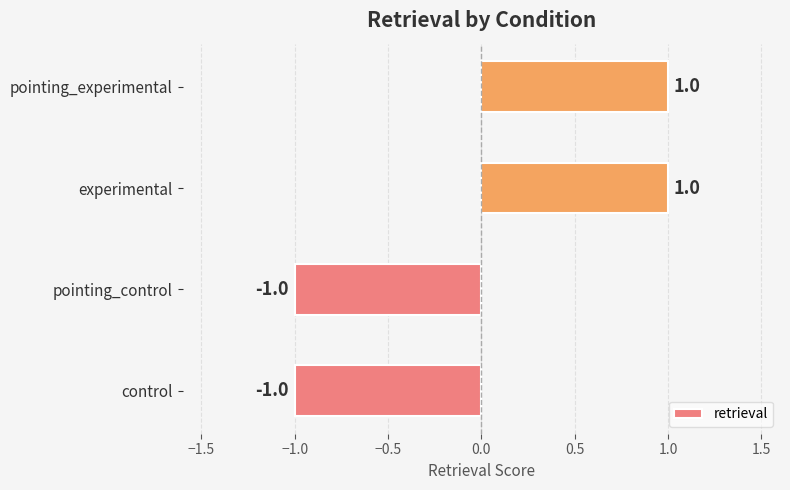

How many values are between -1 and 1?

4